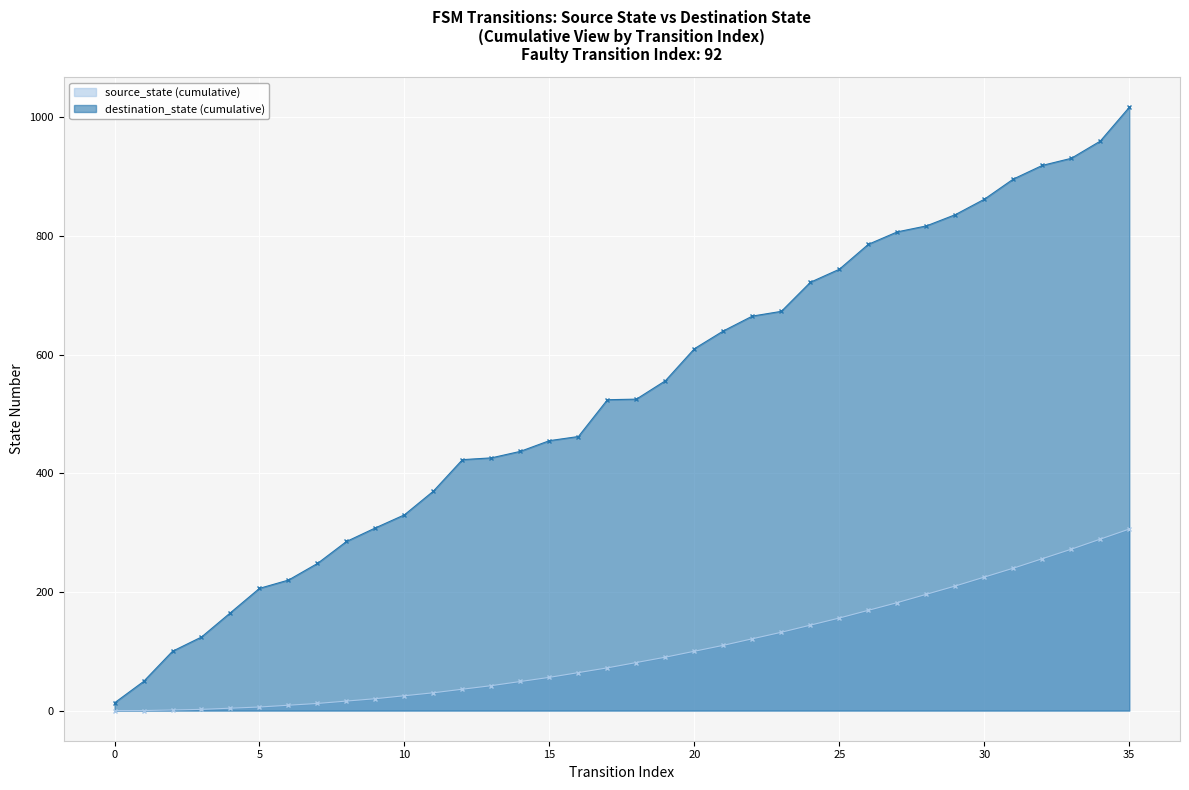

Does the chart display data point markers on the line(s)?

Yes